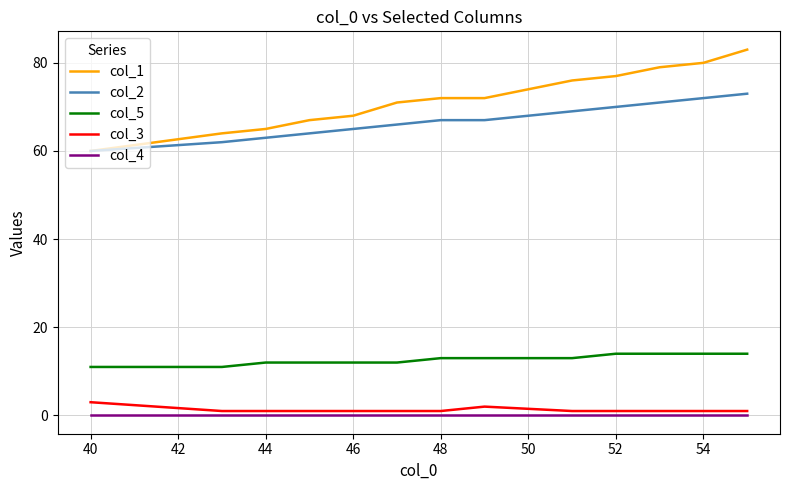

What is the highest value of the col_5 series?

14